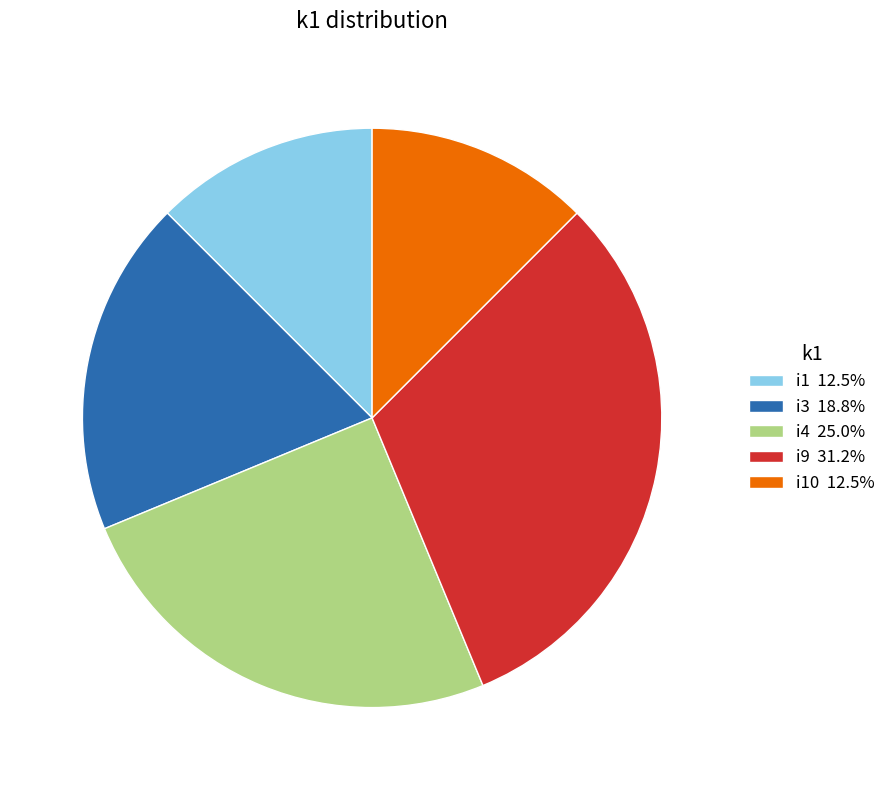

How many slices are in this pie chart?

5